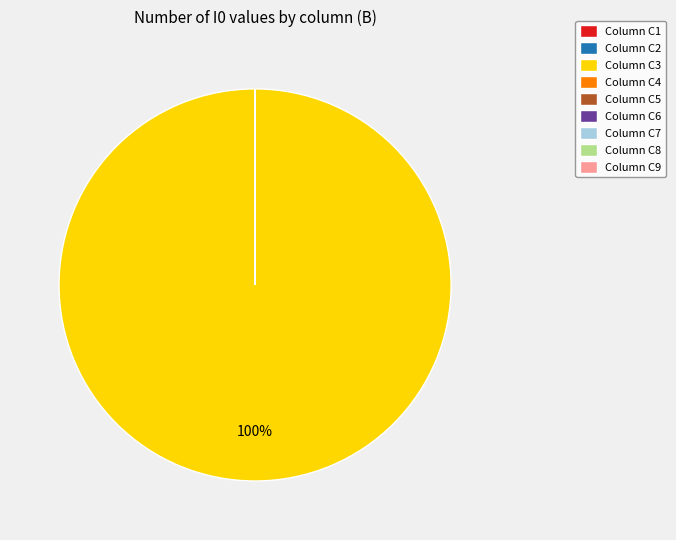

How much of the chart is everything except C5?

100.0%